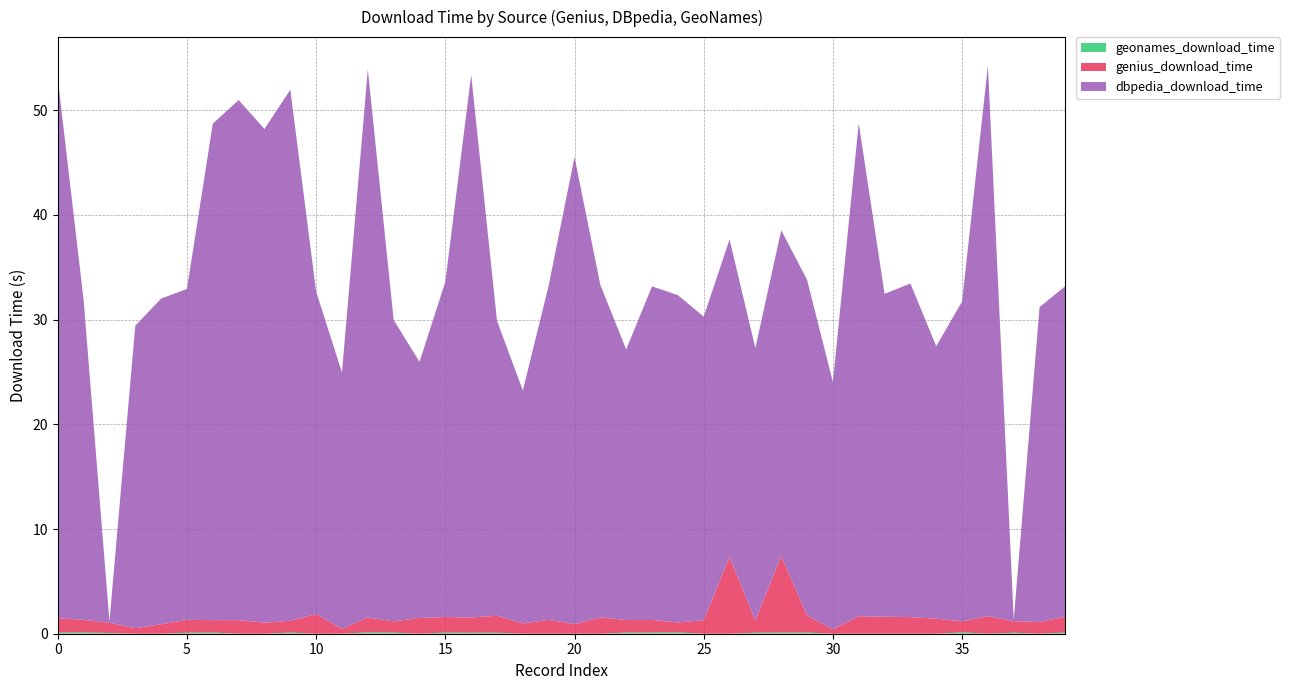

Reading left to right, transcribe all the data shown in this chart.

genius_download_time: 1.4	1.2	1.0	0.5	0.9	1.2	1.2	1.3	1.1	1.1	1.9	0.5	1.4	1.1	1.5	1.5	1.5	1.6	1.0	1.3	0.9	1.6	1.2	1.2	1.0	1.3	7.3	1.2	7.3	1.6	0.4	1.7	1.6	1.6	1.4	1.1	1.7	1.1	1.1	1.5
dbpedia_download_time: 51.5	30.5	0.1	28.9	31.1	31.6	47.4	49.7	47.1	50.7	30.8	24.5	52.4	28.8	24.5	32.0	51.8	28.2	22.2	31.9	44.6	31.7	25.8	31.9	31.3	29.0	30.3	26.0	31.1	32.1	23.6	47.1	30.8	31.9	26.0	30.5	52.6	0.1	30.1	31.6
geonames_download_time: 0.1	0.1	0.1	0.0	0.0	0.1	0.1	0.0	0.0	0.1	0.0	0.0	0.1	0.1	0.0	0.1	0.1	0.1	0.0	0.0	0.0	0.0	0.1	0.1	0.1	0.0	0.0	0.1	0.1	0.1	0.0	0.0	0.0	0.0	0.0	0.1	0.0	0.1	0.0	0.1